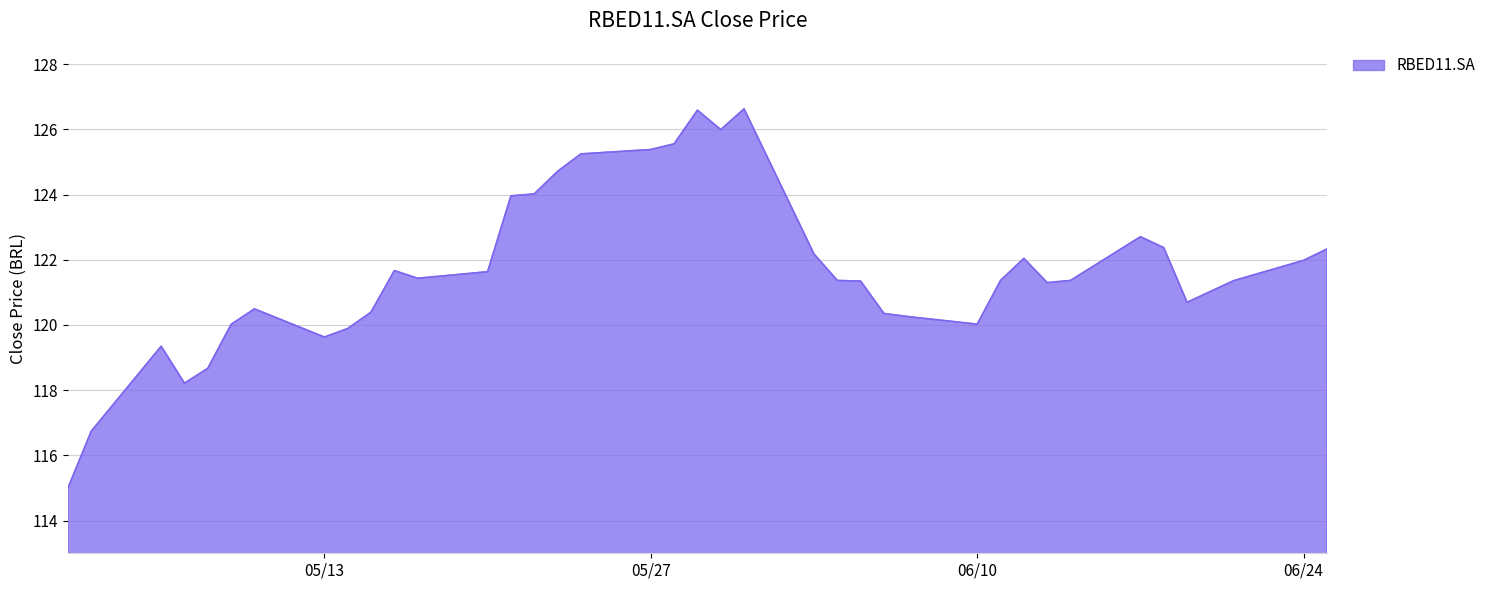

What is the minimum value shown in the chart?

115.0